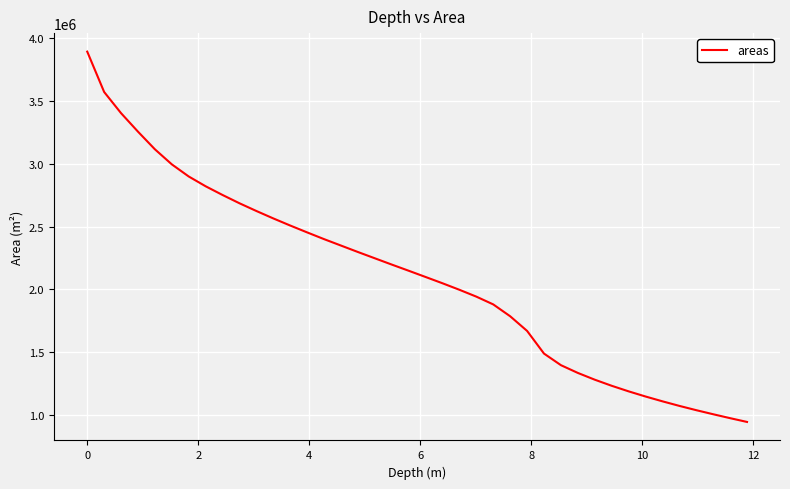

What is the difference between the maximum and minimum values?

2949998.3